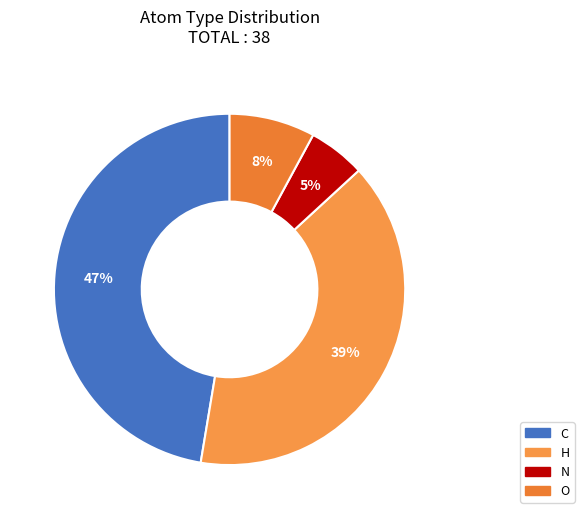

How much of the chart is everything except H?

60.5%